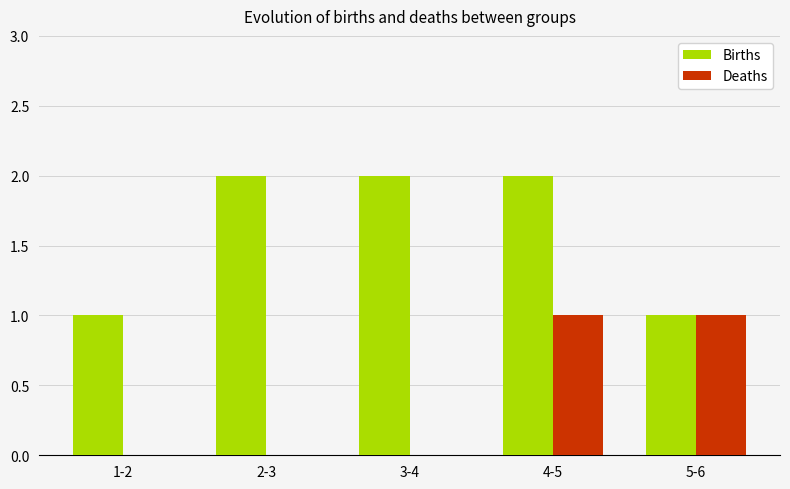

Reading left to right, list all the values displayed in this chart.

Births: 1-2=1	2-3=2	3-4=2	4-5=2	5-6=1
Deaths: 1-2=0	2-3=0	3-4=0	4-5=1	5-6=1